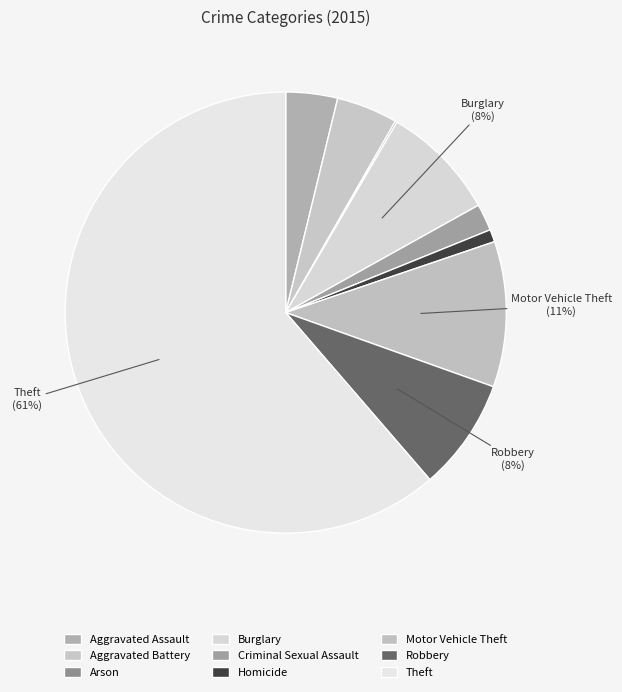

What is the ratio of the value at Homicide to the value at Aggravated Assault?

0.2